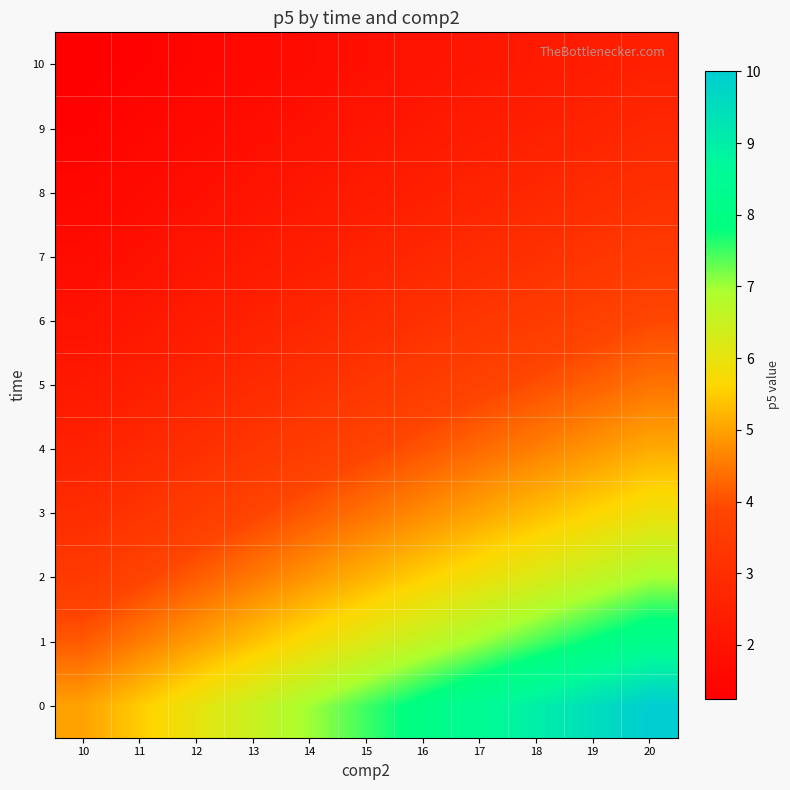

Reading left to right, transcribe all the data shown in this chart.

0: 10=5.0	11=5.5	12=6.0	13=6.5	14=7.0	15=7.5	16=8.0	17=8.5	18=9.0	19=9.5	20=10.0
1: 10=4.1	11=4.5	12=5.0	13=5.4	14=5.8	15=6.2	16=6.6	17=7.0	18=7.4	19=7.9	20=8.3
2: 10=3.5	11=3.8	12=4.2	13=4.5	14=4.9	15=5.2	16=5.6	17=5.9	18=6.3	19=6.6	20=6.9
3: 10=3.0	11=3.3	12=3.6	13=3.8	14=4.1	15=4.4	16=4.7	17=5.0	18=5.3	19=5.6	20=5.9
4: 10=2.6	11=2.8	12=3.1	13=3.3	14=3.6	15=3.8	16=4.1	17=4.3	18=4.6	19=4.8	20=5.1
5: 10=2.2	11=2.4	12=2.7	13=2.9	14=3.1	15=3.3	16=3.6	17=3.8	18=4.0	19=4.2	20=4.4
6: 10=2.0	11=2.1	12=2.3	13=2.5	14=2.7	15=2.9	16=3.1	17=3.3	18=3.5	19=3.7	20=3.9
7: 10=1.7	11=1.9	12=2.1	13=2.2	14=2.4	15=2.6	16=2.8	17=2.9	18=3.1	19=3.3	20=3.5
8: 10=1.5	11=1.7	12=1.9	13=2.0	14=2.2	15=2.3	16=2.5	17=2.6	18=2.8	19=2.9	20=3.1
9: 10=1.4	11=1.5	12=1.7	13=1.8	14=1.9	15=2.1	16=2.2	17=2.4	18=2.5	19=2.6	20=2.8
10: 10=1.2	11=1.4	12=1.5	13=1.6	14=1.8	15=1.9	16=2.0	17=2.1	18=2.2	19=2.4	20=2.5